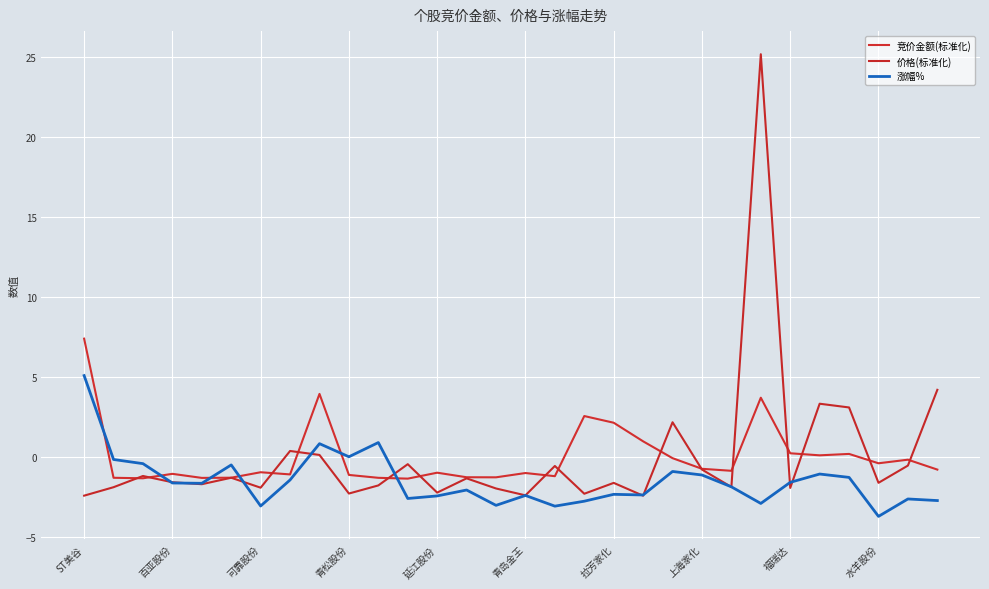

Reading left to right, what are all the values shown in this chart?

竞价金额(标准化): 7.4	-1.3	-1.3	-1.1	-1.3	-1.3	-1.0	-1.1	3.9	-1.1	-1.3	-1.4	-1.0	-1.3	-1.3	-1.0	-1.2	2.5	2.1	1.0	-0.1	-0.8	-0.9	3.7	0.2	0.1	0.2	-0.4	-0.2	-0.8
价格(标准化): -2.4	-1.9	-1.2	-1.6	-1.7	-1.3	-1.9	0.4	0.1	-2.3	-1.8	-0.5	-2.2	-1.3	-2.0	-2.4	-0.6	-2.3	-1.6	-2.4	2.2	-0.8	-1.9	25.2	-2.0	3.3	3.1	-1.6	-0.6	4.2
涨幅%: 5.1	-0.2	-0.4	-1.6	-1.7	-0.5	-3.1	-1.4	0.8	0.0	0.9	-2.6	-2.5	-2.1	-3.0	-2.4	-3.1	-2.8	-2.4	-2.4	-0.9	-1.1	-1.9	-2.9	-1.6	-1.1	-1.3	-3.7	-2.6	-2.7